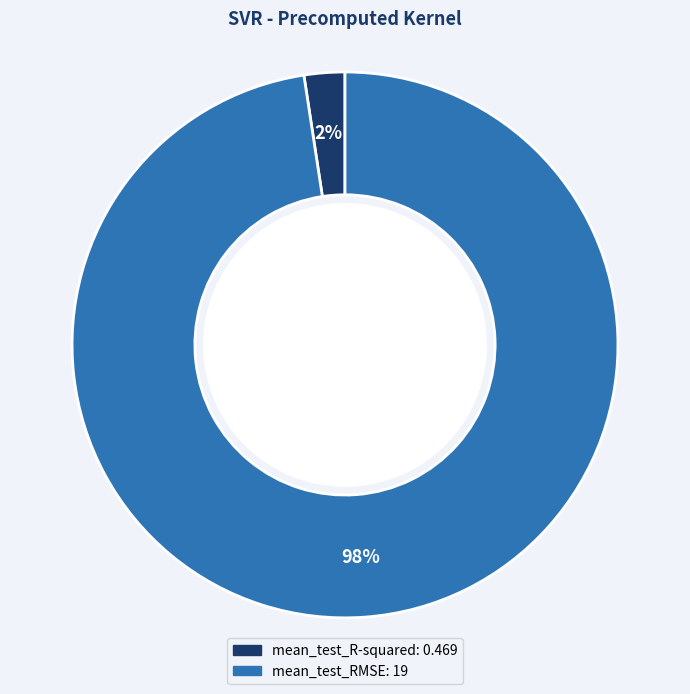

To the nearest percent, what is the average slice percentage?

50%